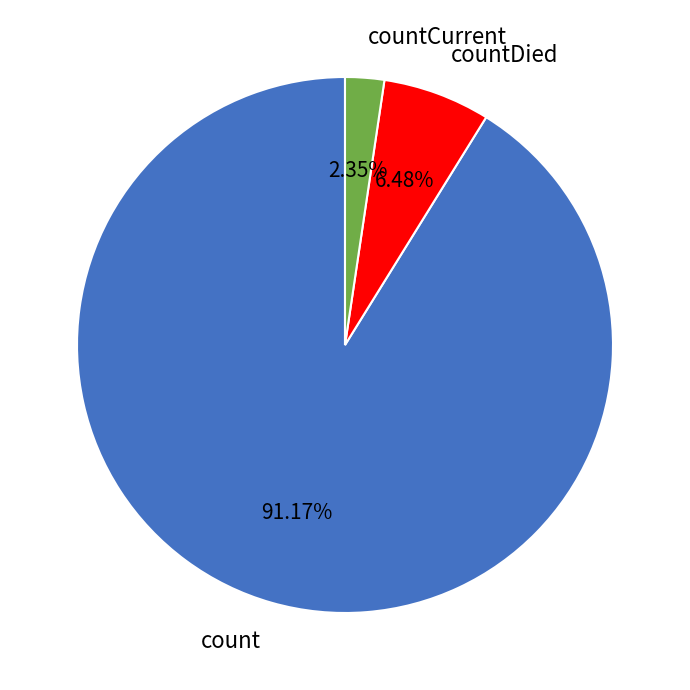

What percentage is the count slice, to the nearest percent?

91%